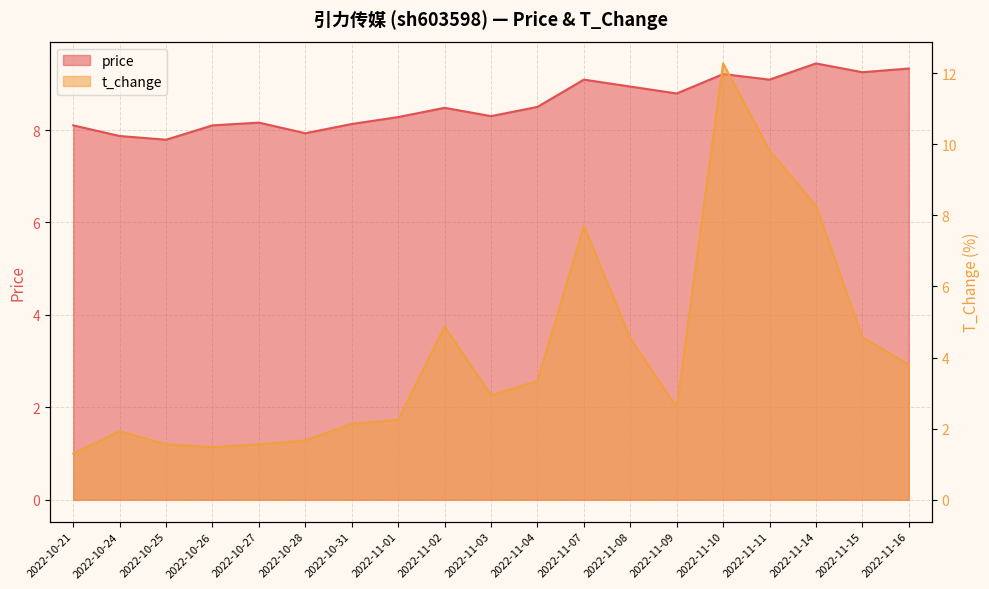

Reading left to right, extract all data points from this chart.

price: 8.1	7.9	7.8	8.1	8.2	7.9	8.1	8.3	8.5	8.3	8.5	9.1	8.9	8.8	9.2	9.1	9.4	9.2	9.3
t_change: 1.3	1.9	1.6	1.5	1.6	1.7	2.1	2.2	4.9	2.9	3.3	7.7	4.5	2.6	12.3	9.8	8.3	4.6	3.8